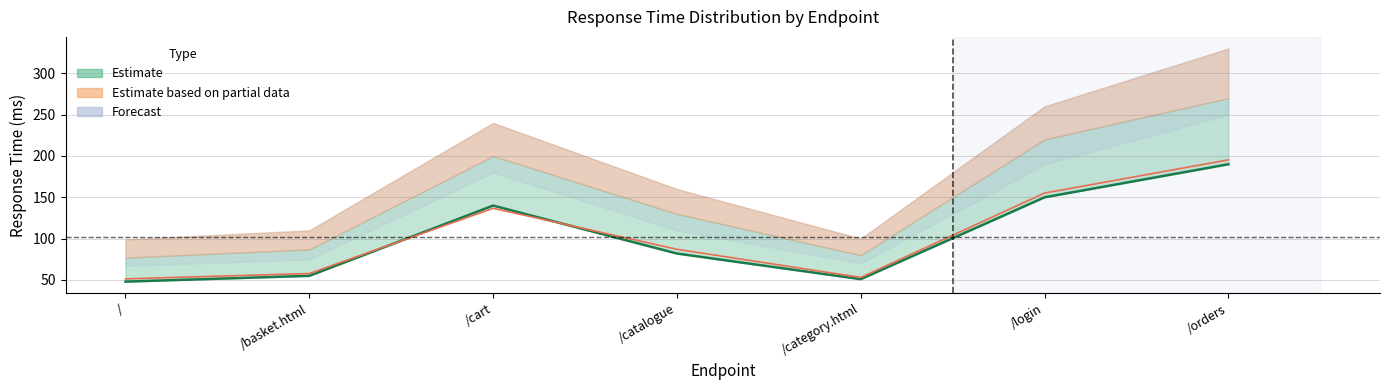

Does the chart have visible grid lines?

Yes